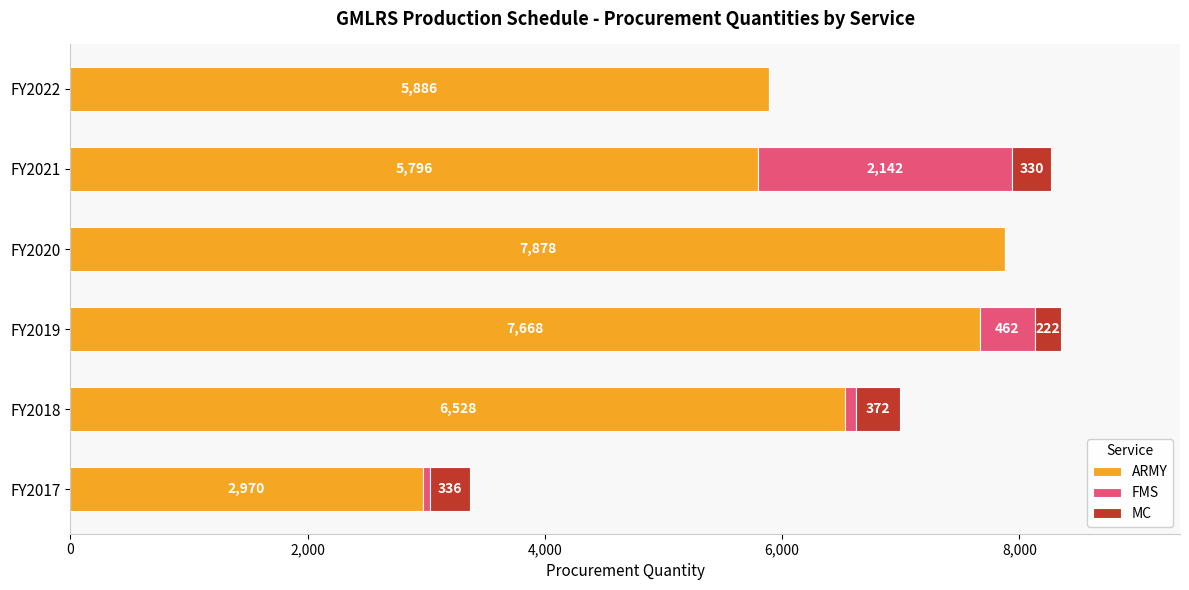

The value of ARMY at FY2018 is 6528. True or false?

True